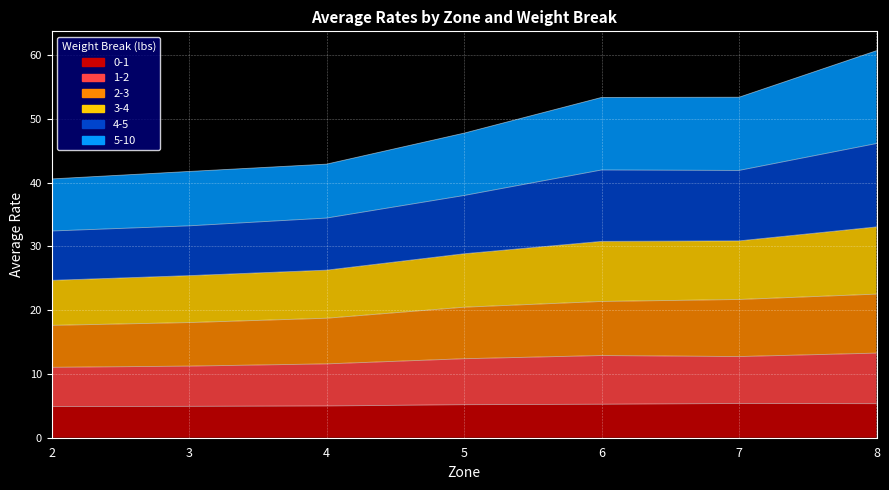

True or false: 3-4 and 4-5 intersect in this chart.

False